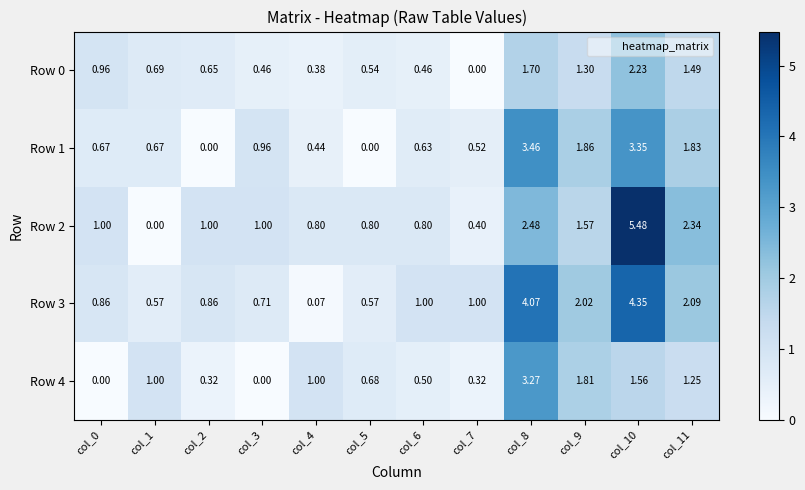

Which series changed the most between col_0 and col_7?

Row 0